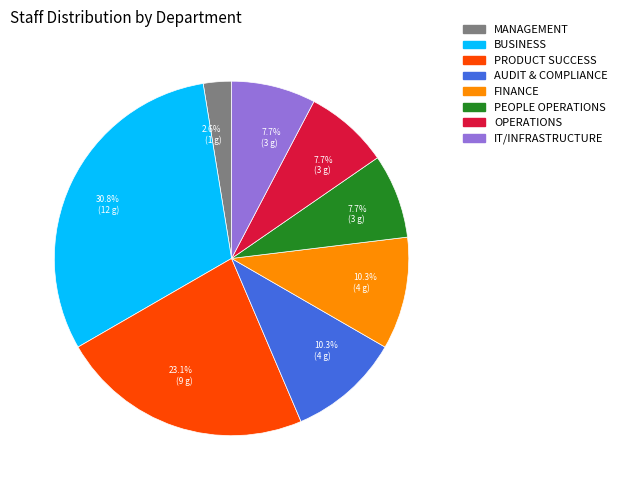

Is there any slice that represents more than half of the pie?

No